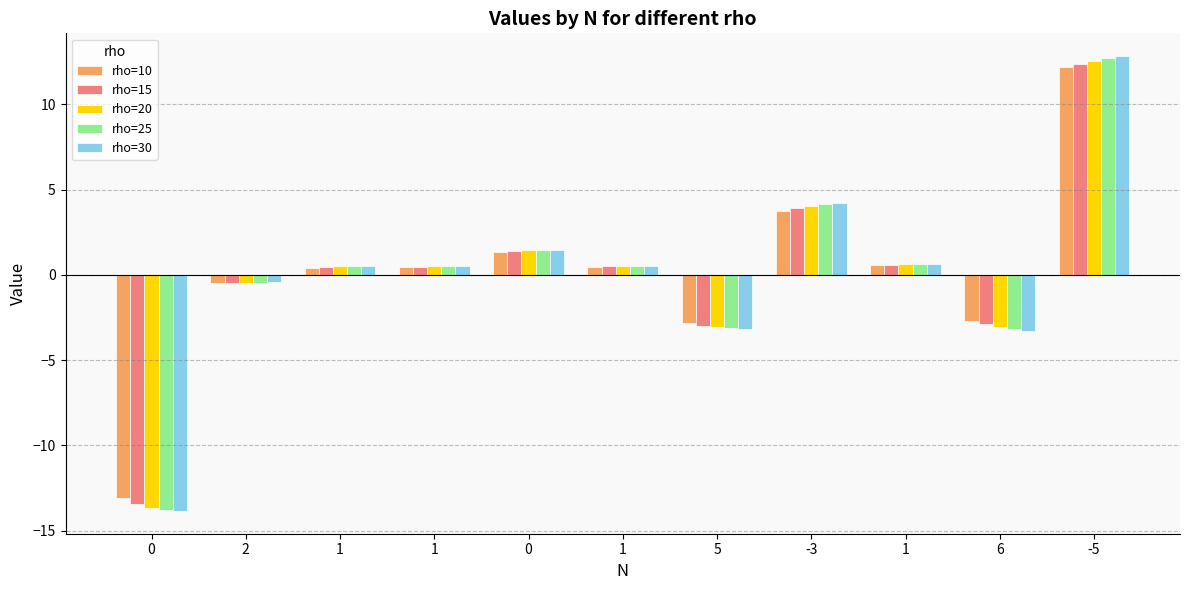

Read the rho=25 value at 0.

1.5